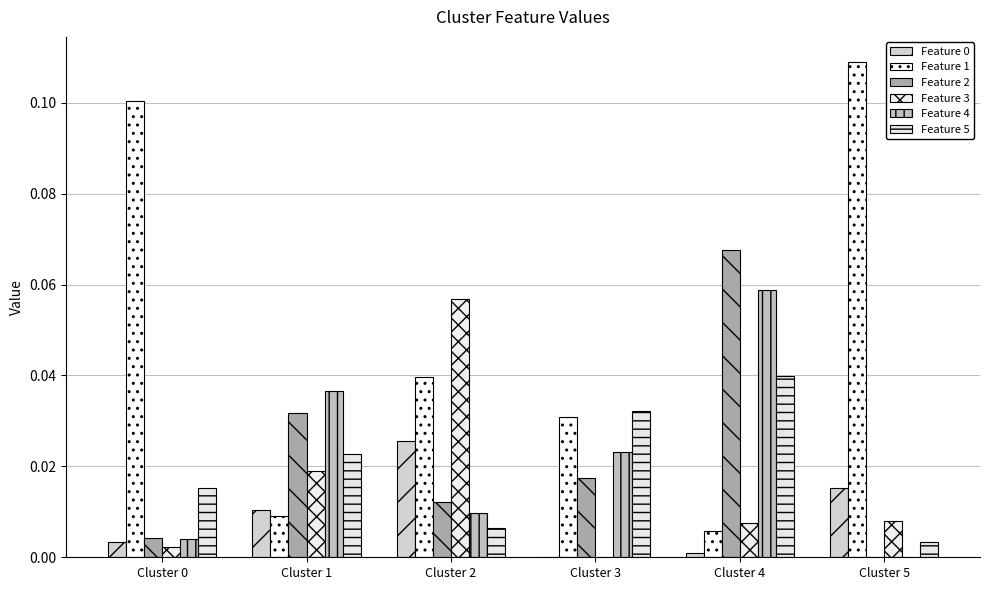

At which label is Feature 4 closest to 0?

Cluster 5